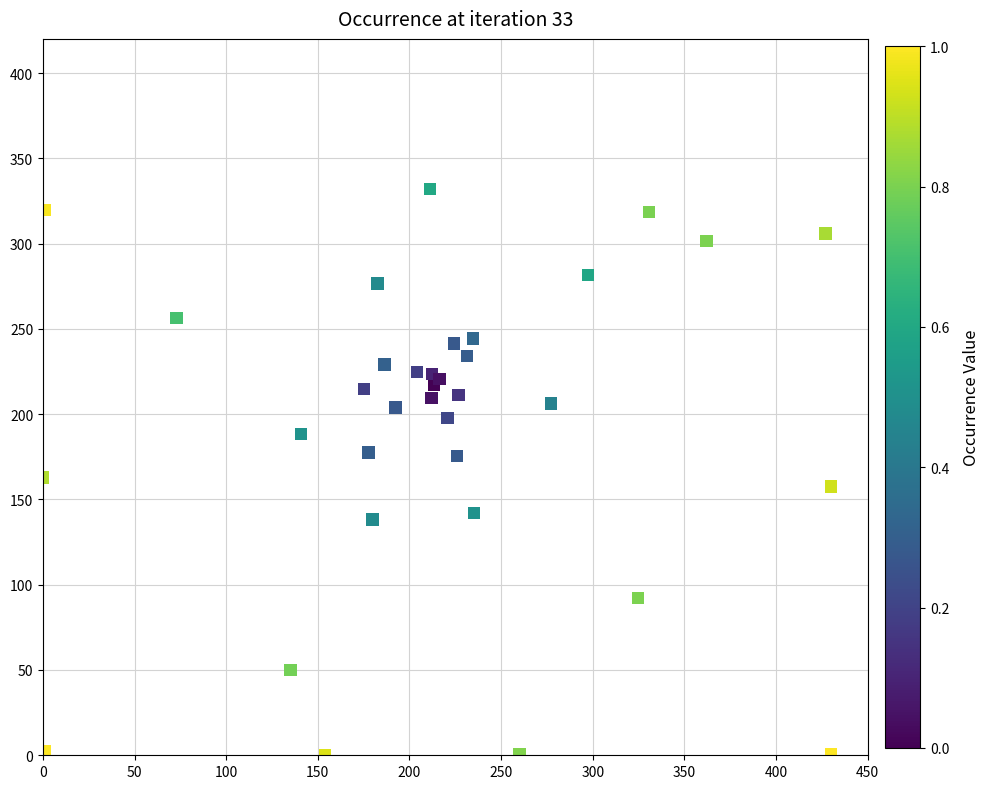

Reading right to left, list all the values displayed in this chart.

138.3	0.0	244.2	332.0	197.8	229.1	234.0	92.3	211.3	224.6	220.4	319.6	223.5	217.0	430.0	188.3	214.8	142.1	430.0	157.6	162.8	209.6	177.4	0.7	2.1	430.0	0.4	204.0	50.0	206.3	211.2	175.4	241.5	256.5	276.5	281.7	430.0	301.5	305.9	318.6